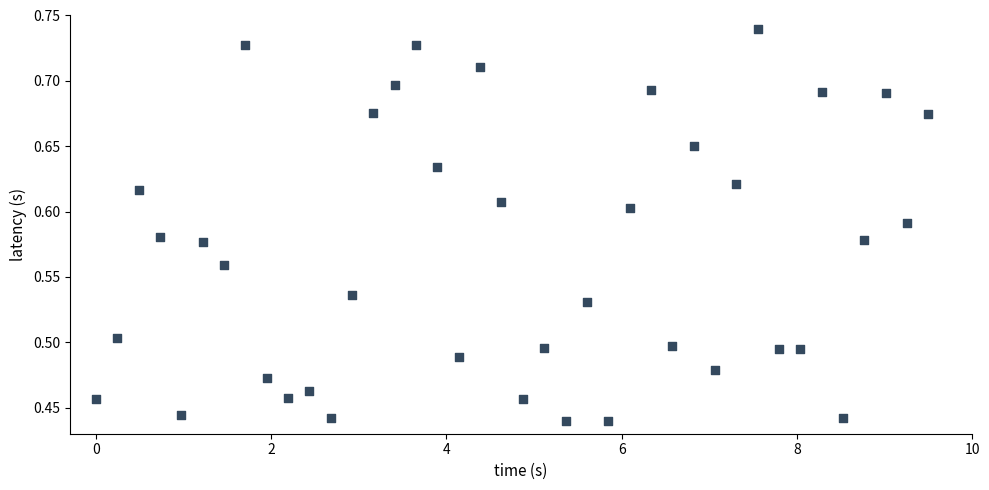

What is the range of X values (max minus min)?

9.5